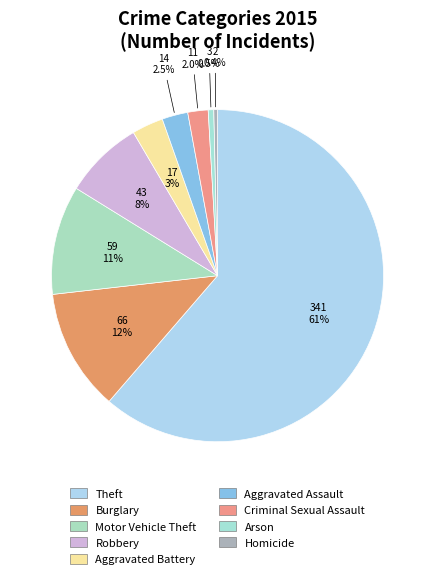

Which has a higher value, Robbery or Arson?

Robbery